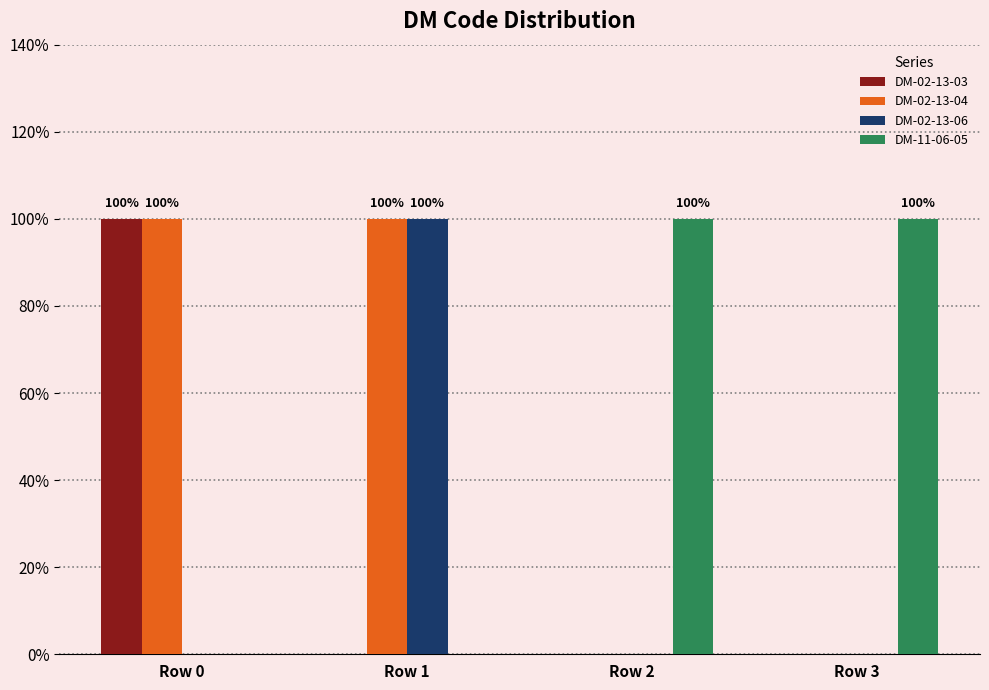

Are the bars grouped side by side (vs. stacked)?

Yes